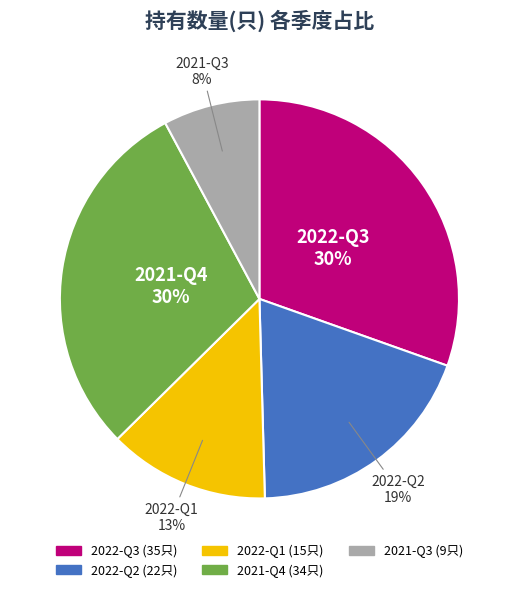

Is the sum of 2022-Q3 and 2022-Q2 greater than half?

No